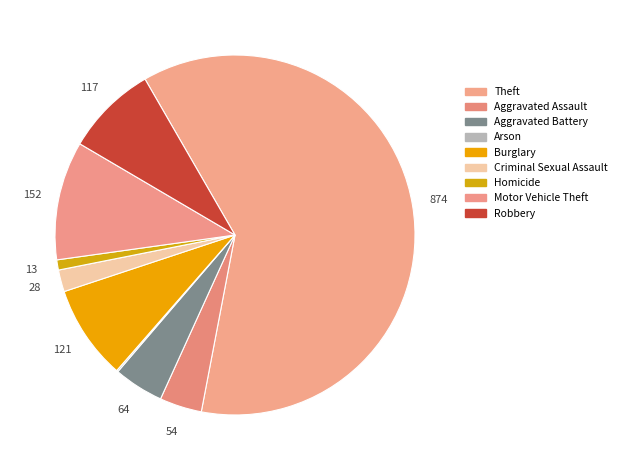

The Aggravated Assault slice represents 18% of the pie. True or false?

False